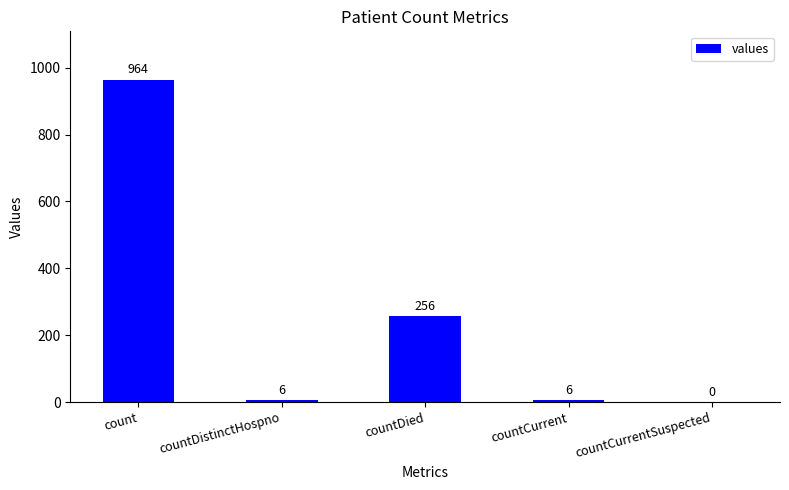

Does the chart contain stacked bars?

No